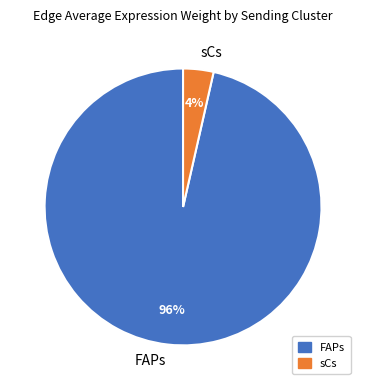

To the nearest percent, what is the average slice percentage?

50%